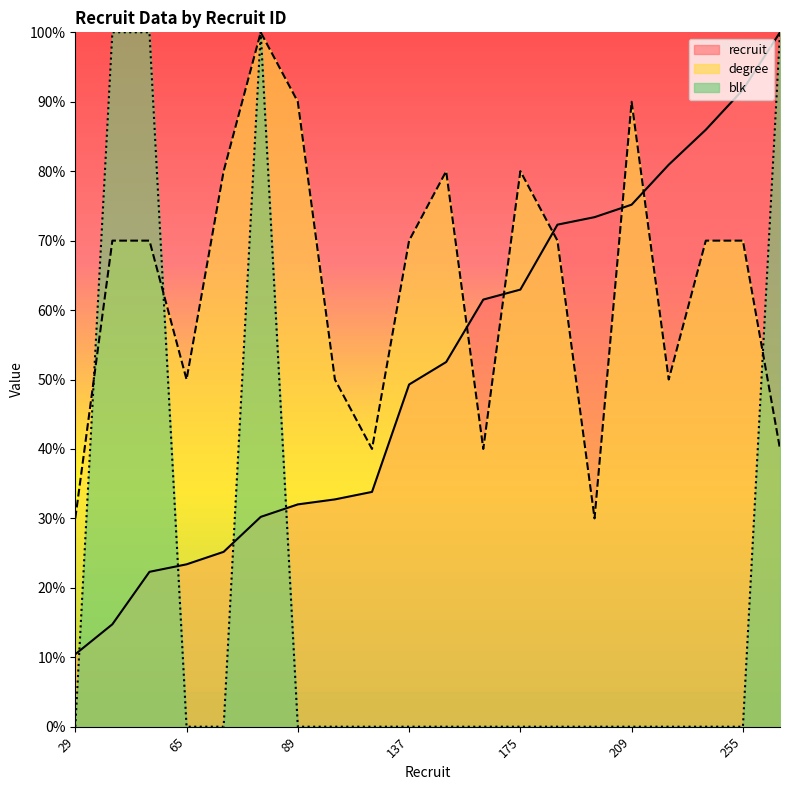

How many lines are shown in the chart?

3